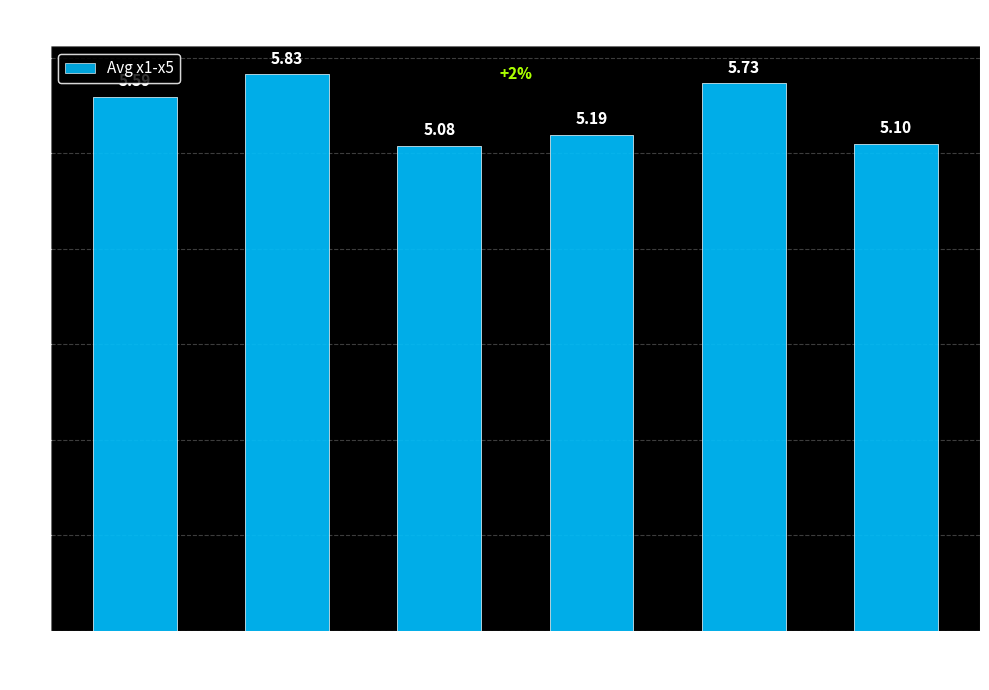

What is the approximate value at 5?

5.1